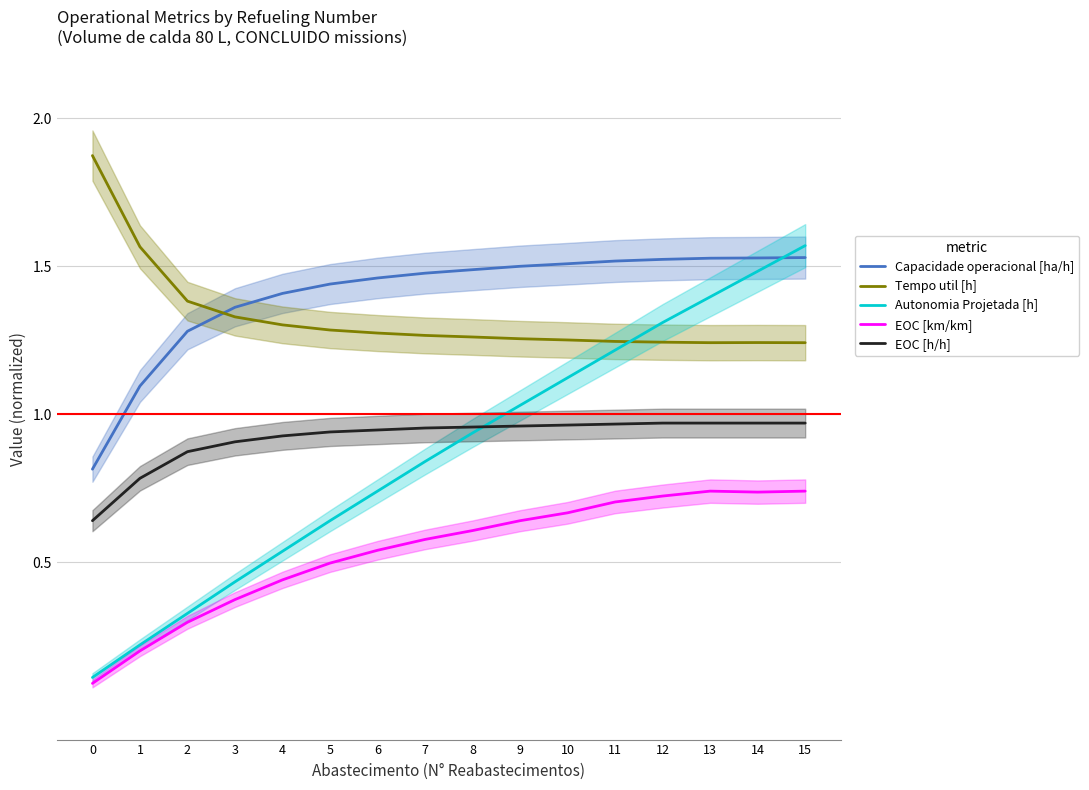

At which label does Capacidade operacional [ha/h] reach its peak?

15